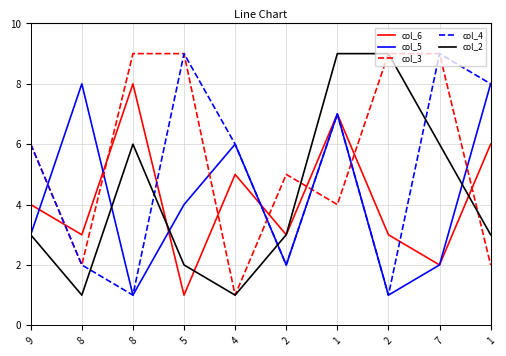

What is the label of the 1st point from the right?

1